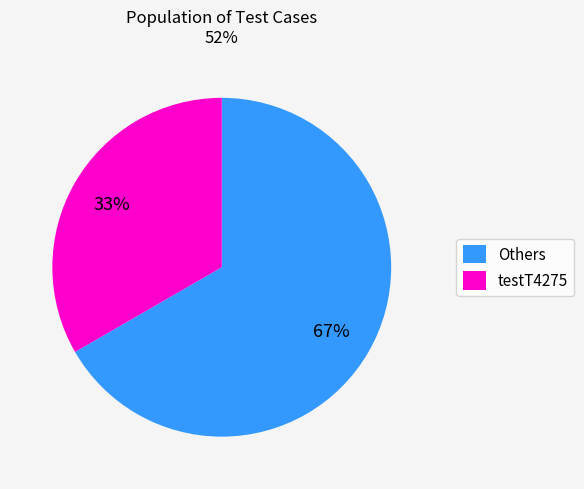

How many slices are in this pie chart?

2